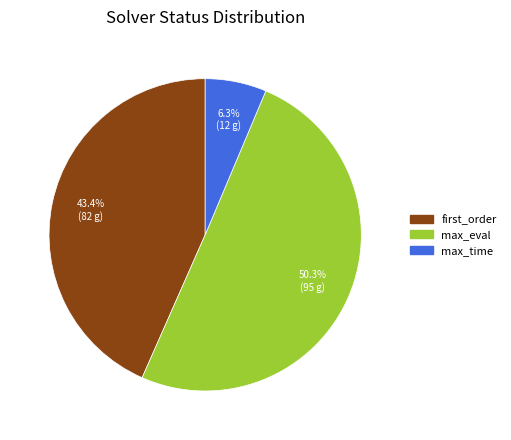

Is the sum of max_eval and first_order greater than half?

Yes